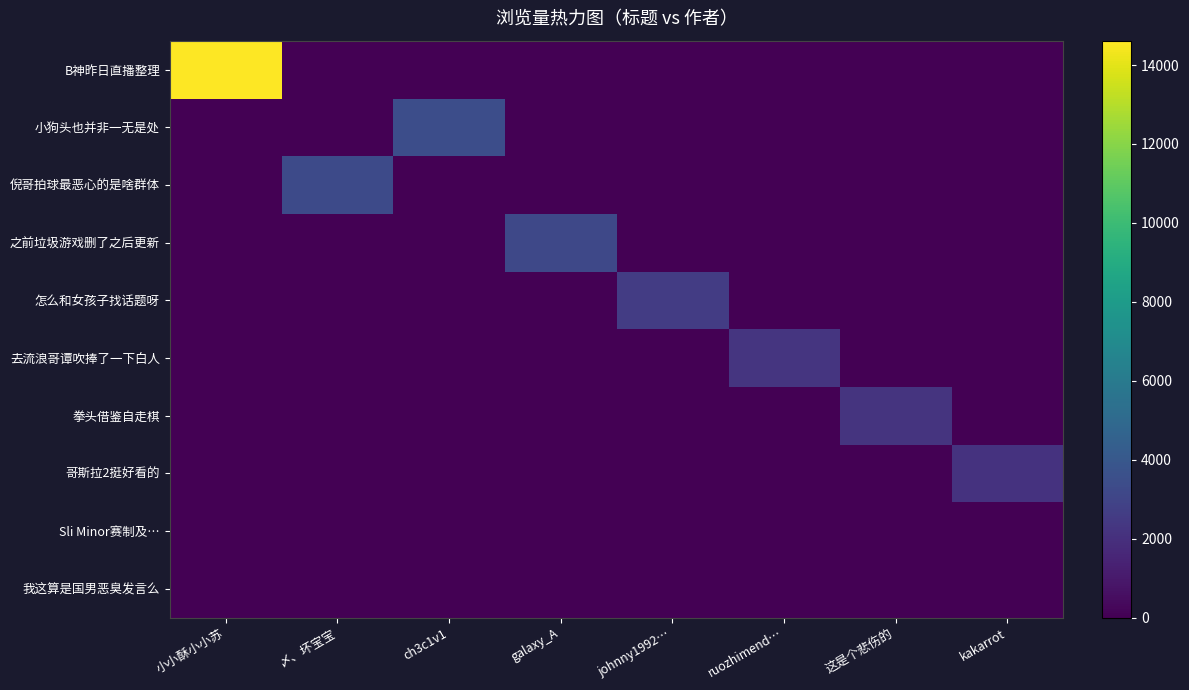

Count the number of categories in the chart.

8